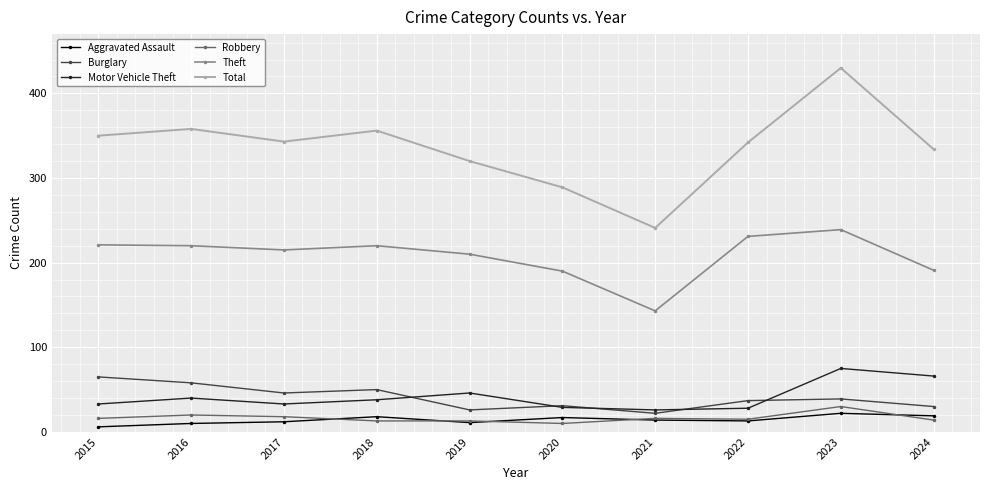

True or false: Burglary and Theft cross at least once.

False